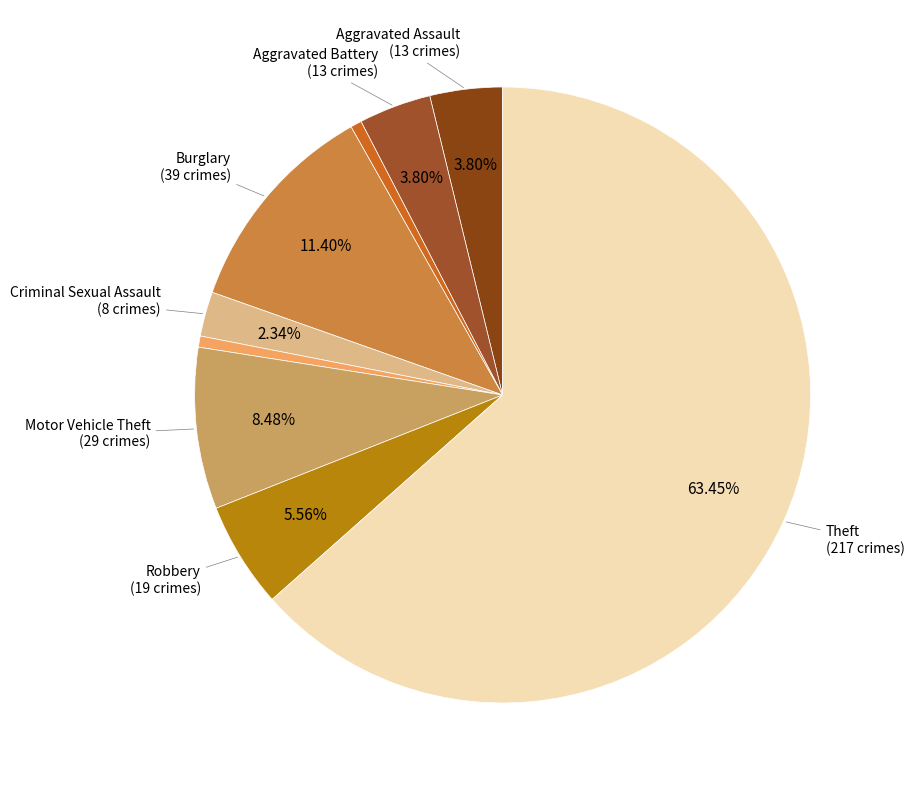

To the nearest percent, what is the difference between the largest and smallest slice percentages?

63%